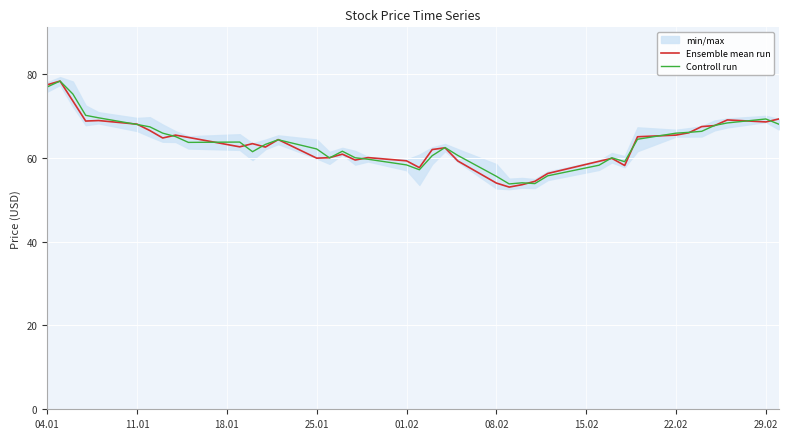

The Controll run series shows 89.4 at 08.02. True or false?

False